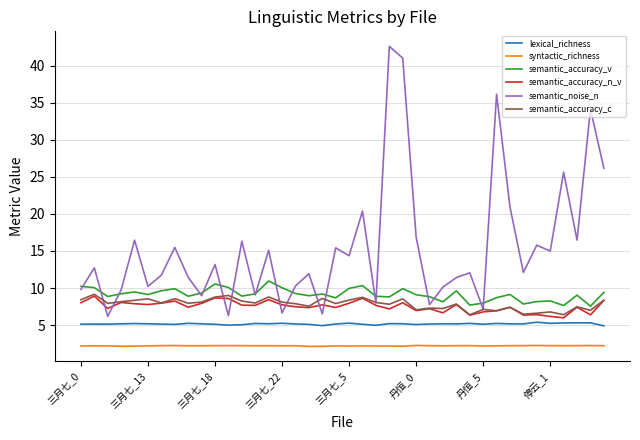

Which series has the largest range (max minus min)?

semantic_noise_n